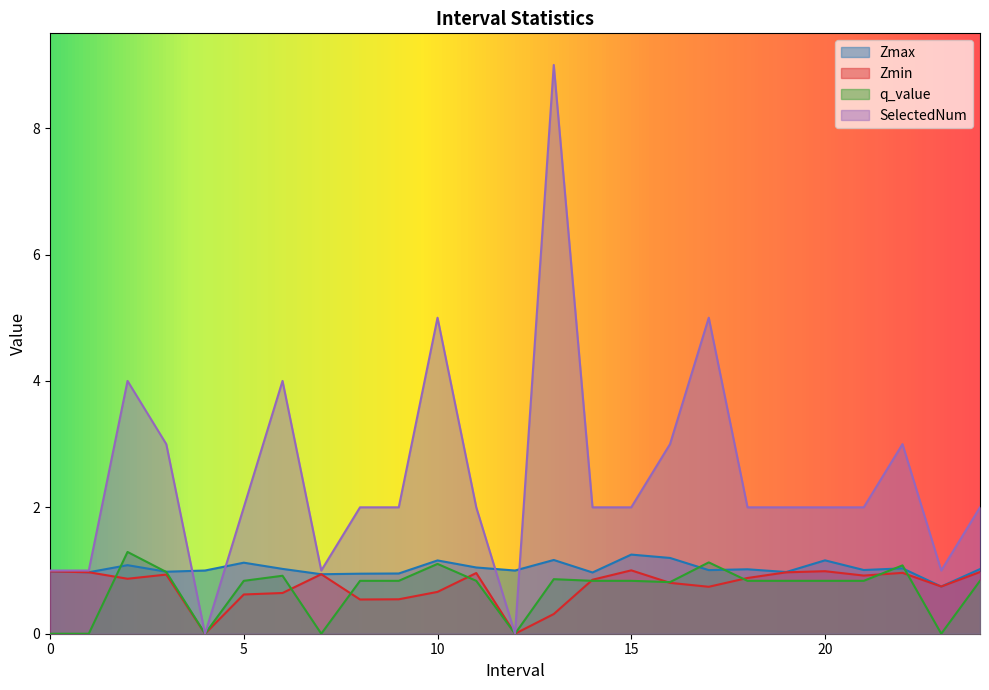

Rank the categories by Zmax value from lowest to highest.

23.0, 7.0, 8.0, 9.0, 14.0, 1.0, 19.0, 3.0, 0.0, 4.0, 12.0, 17.0, 21.0, 18.0, 24.0, 6.0, 22.0, 11.0, 2.0, 5.0, 10.0, 20.0, 13.0, 16.0, 15.0